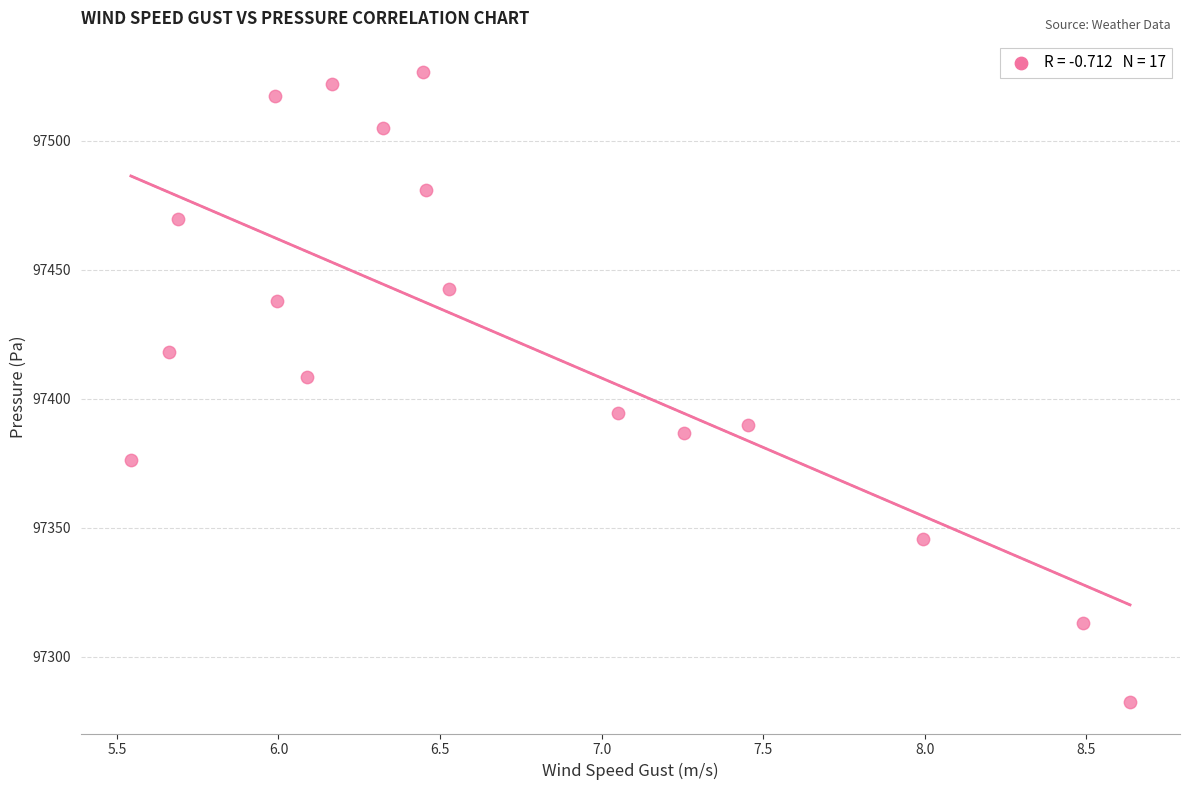

What is the range of X values (max minus min)?

3.1